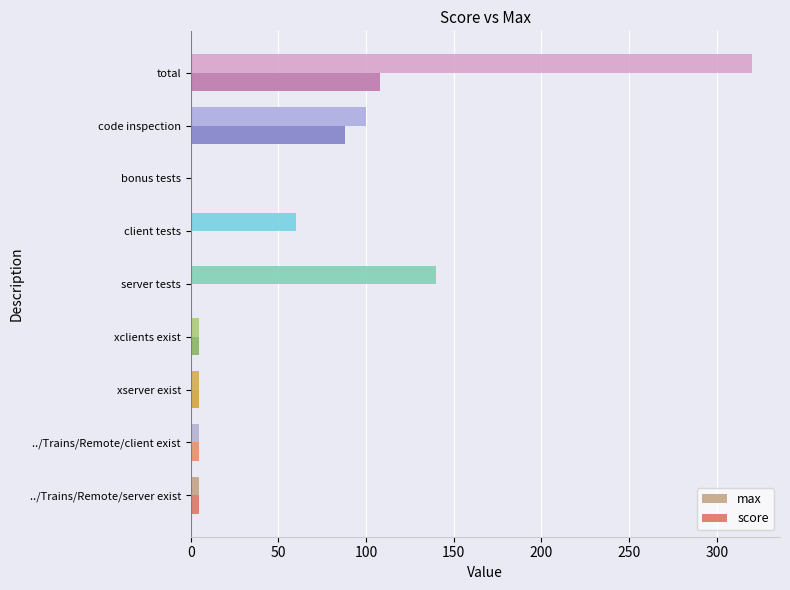

How many series are shown in this chart?

2